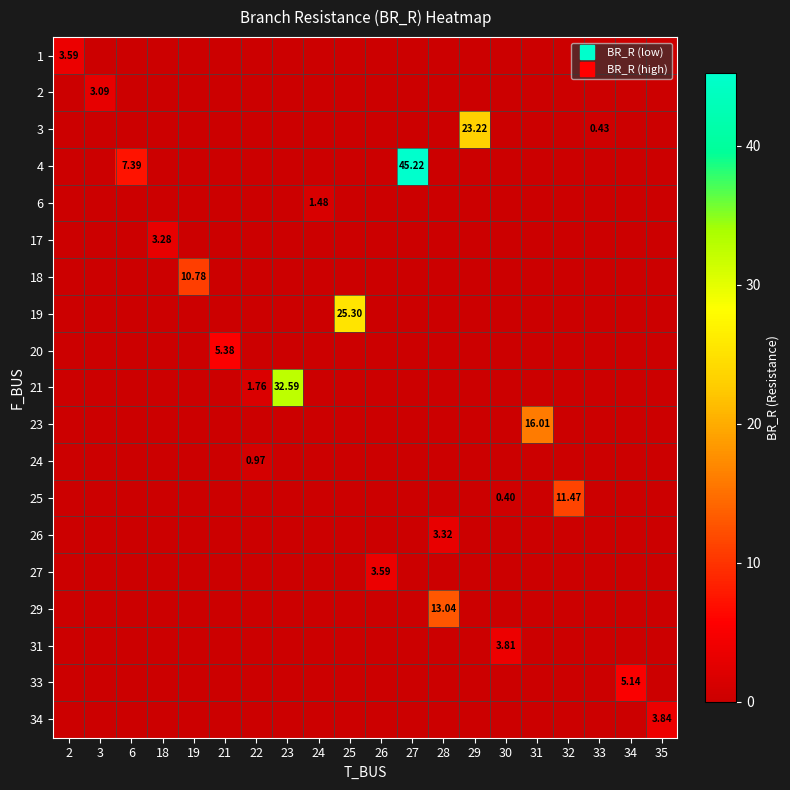

At how many categories does at least one series exceed 19?

4